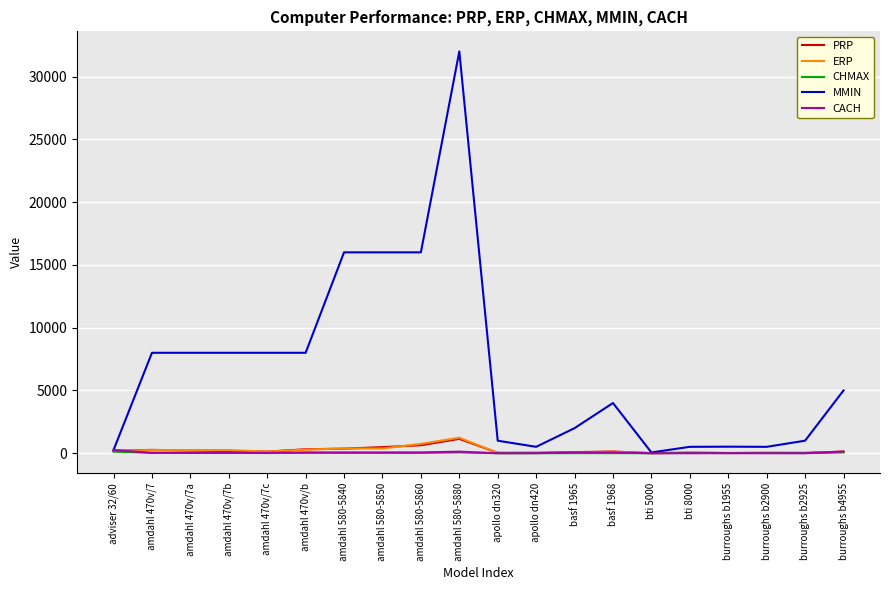

Which series has the largest range (max minus min)?

MMIN